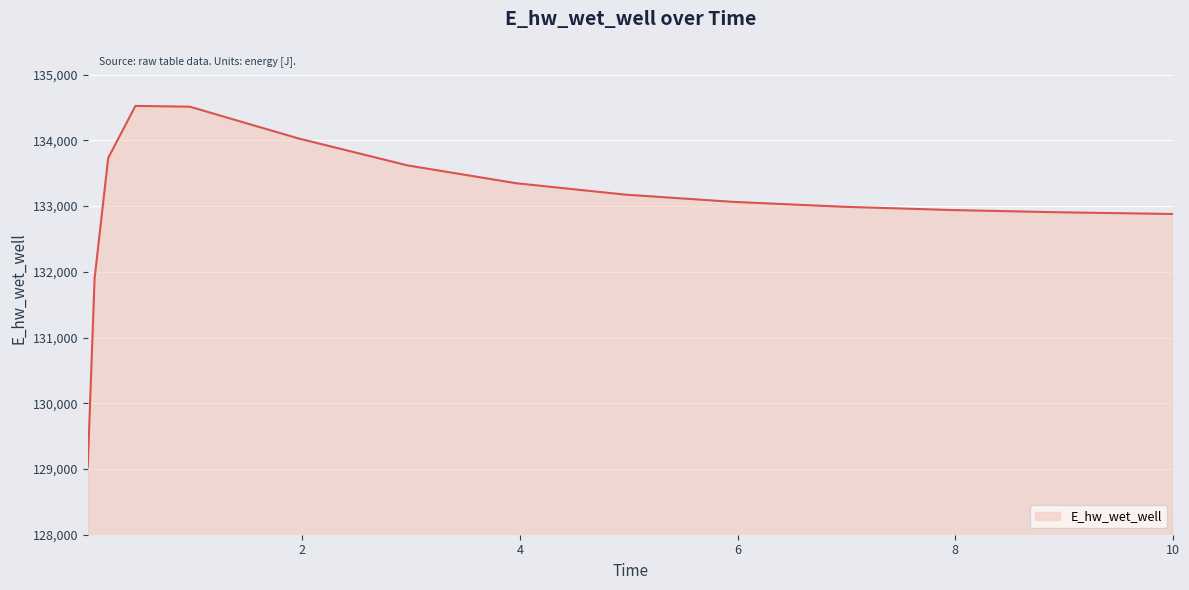

What is the minimum value shown in the chart?

129031.1